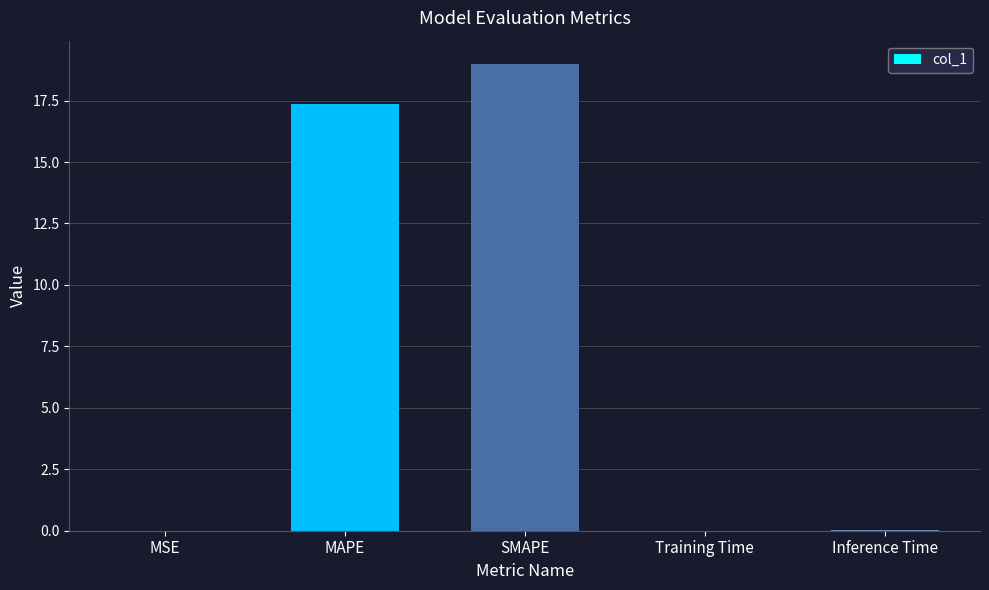

At which label is the value closest to 9?

MAPE